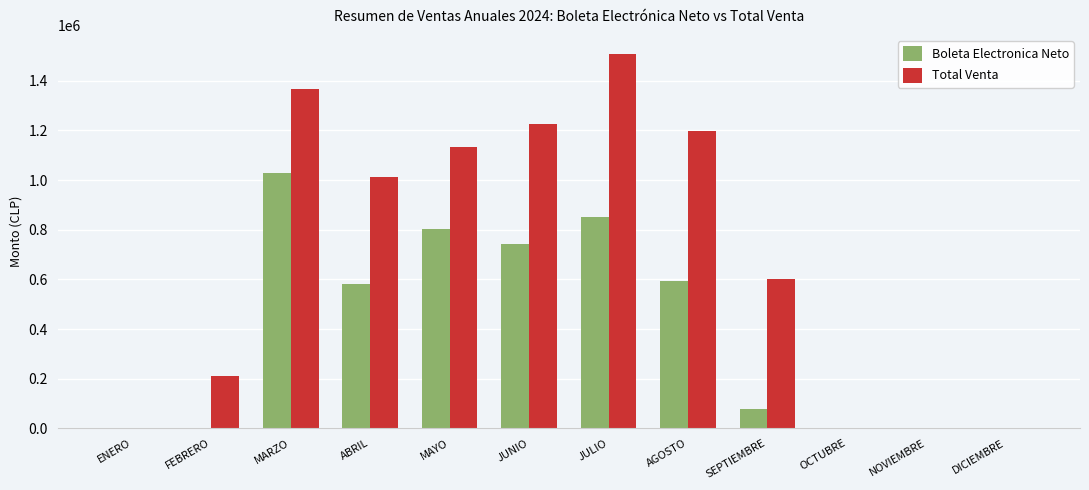

How many categories are shown in the chart?

12